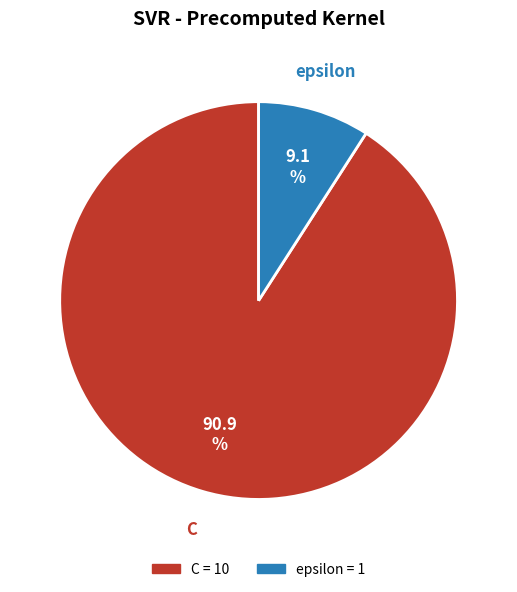

Between epsilon and C, which is larger?

C